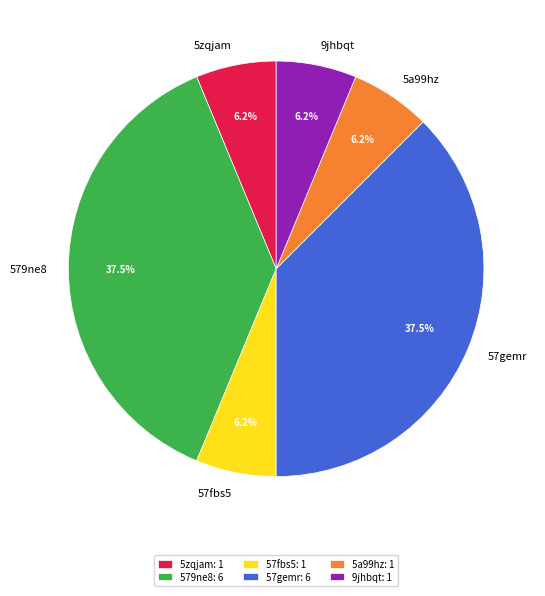

How many slices are in this pie chart?

6